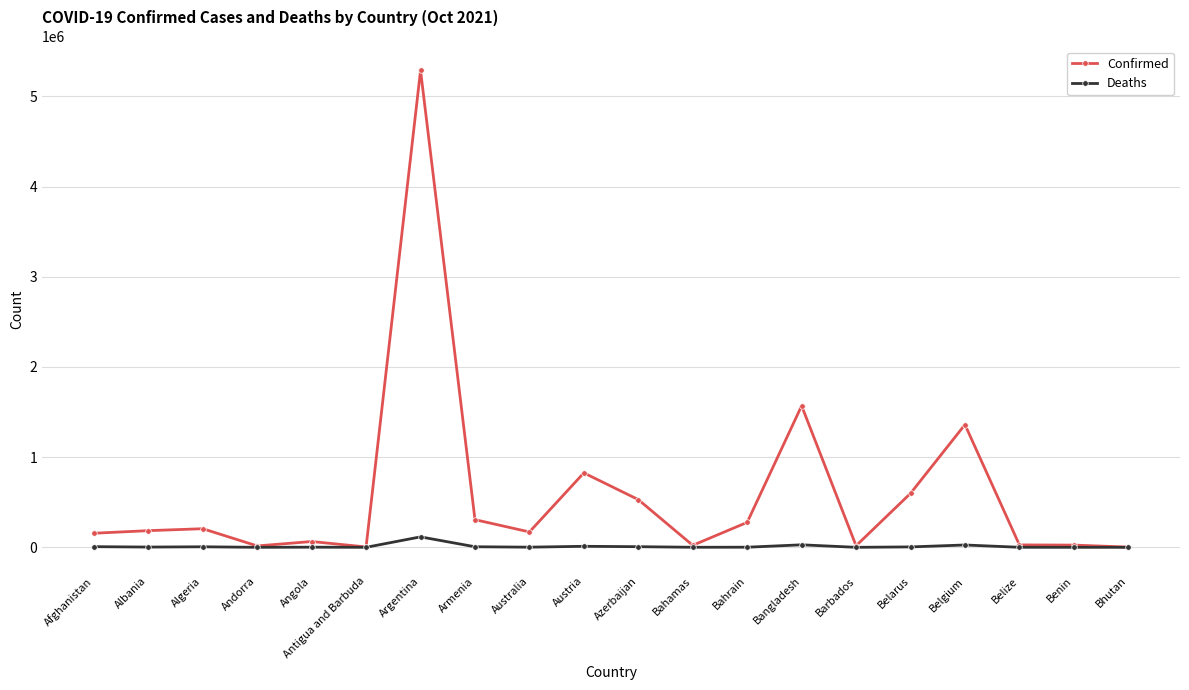

Read the Deaths value at Australia, to the nearest 100.

1700